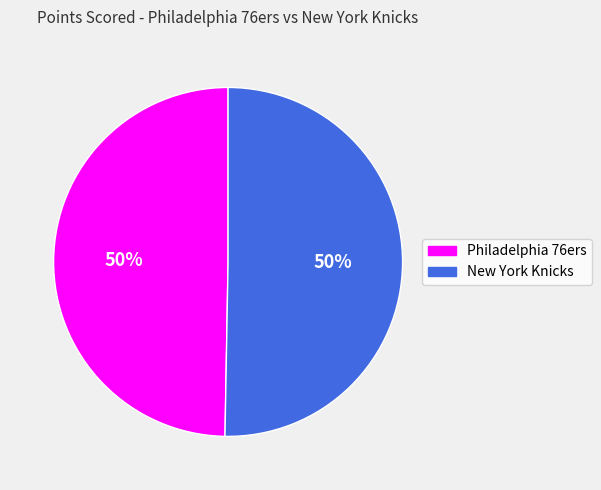

Approximately how many times larger is the value at New York Knicks compared to Philadelphia 76ers?

1.0